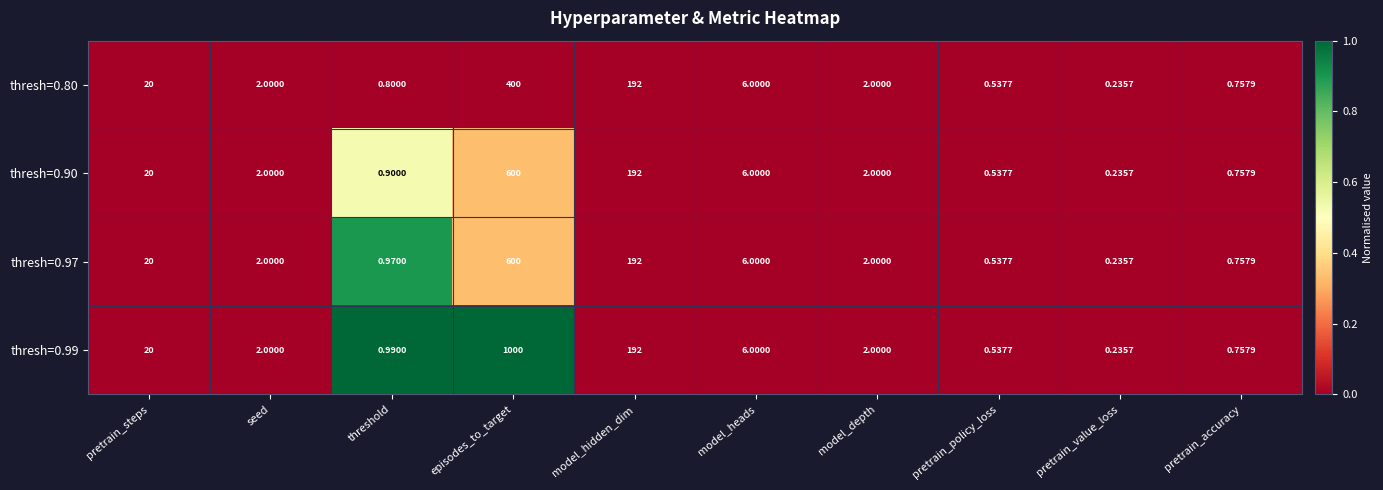

At which category is the sum across all series the highest?

episodes_to_target